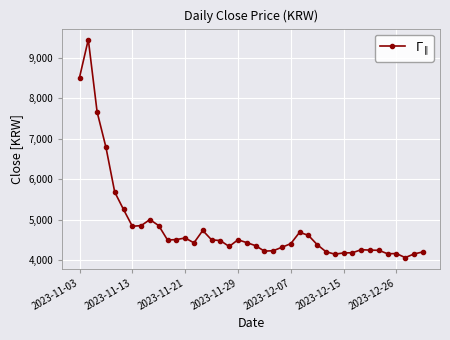

What is the sum of all values?

193190